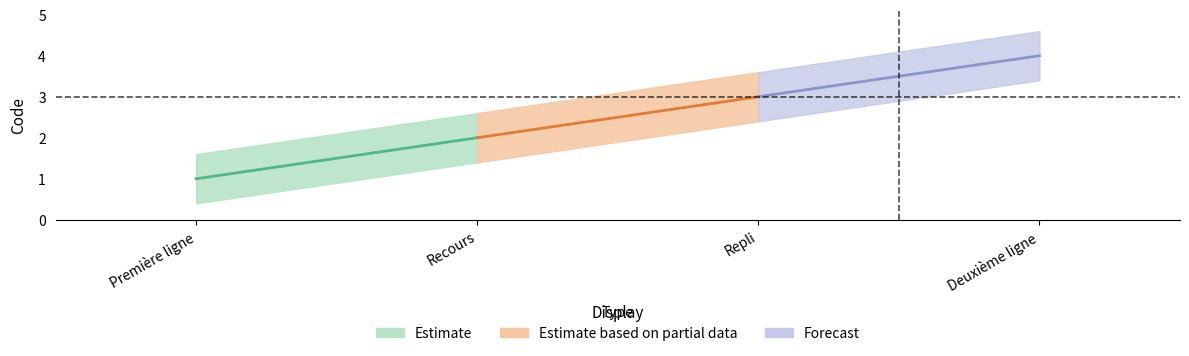

True or false: there are more than 0 points higher than both neighbors.

False